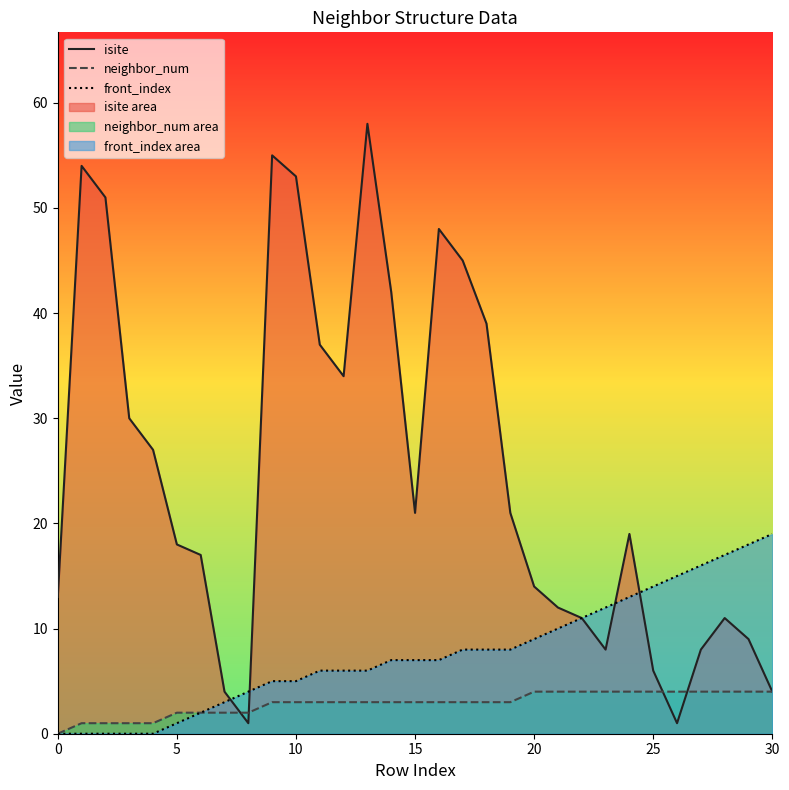

Which series has the largest total across all categories?

isite